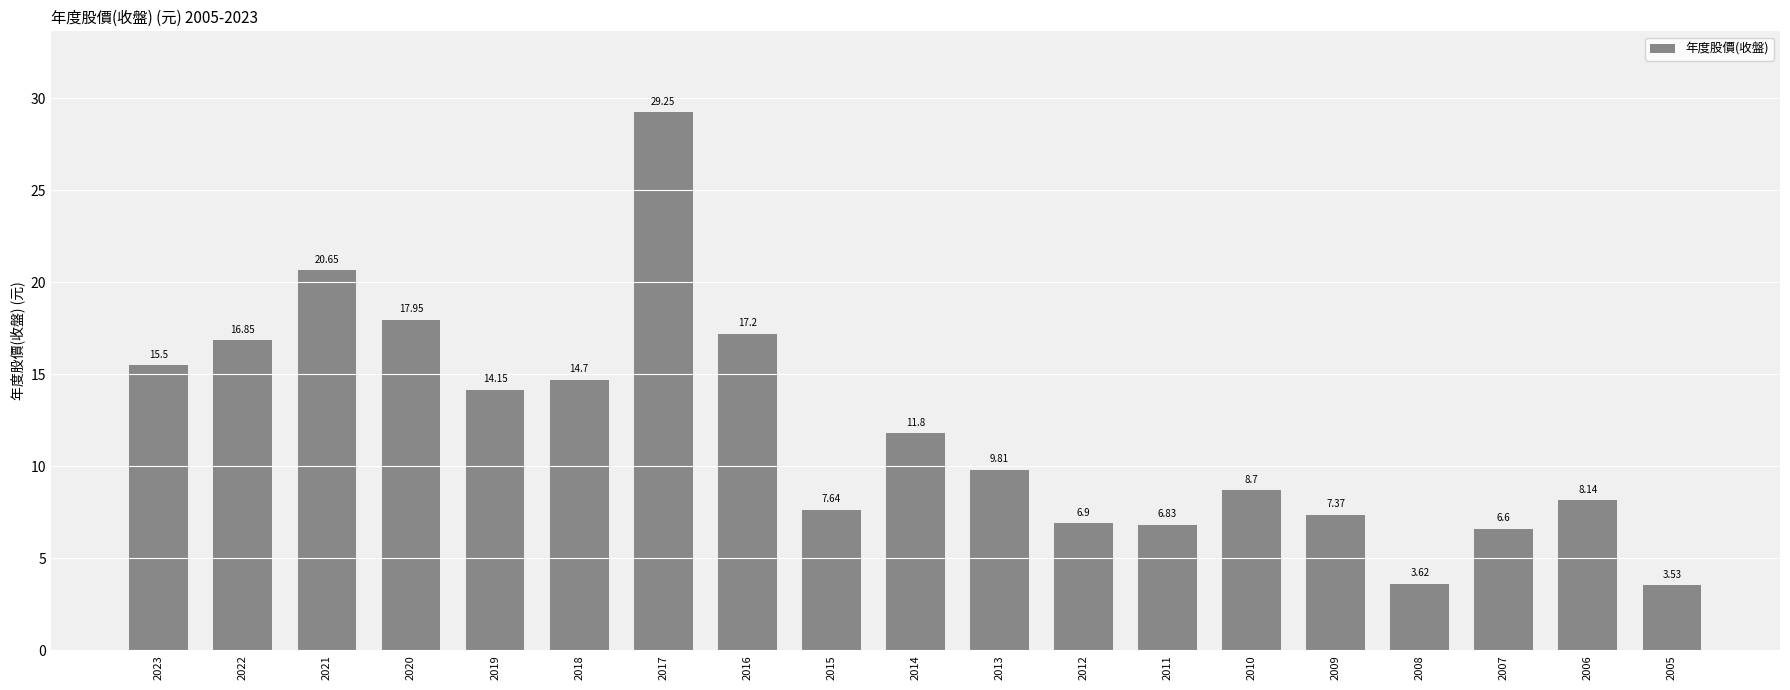

What is the value of the 15th bar from the left?

7.4